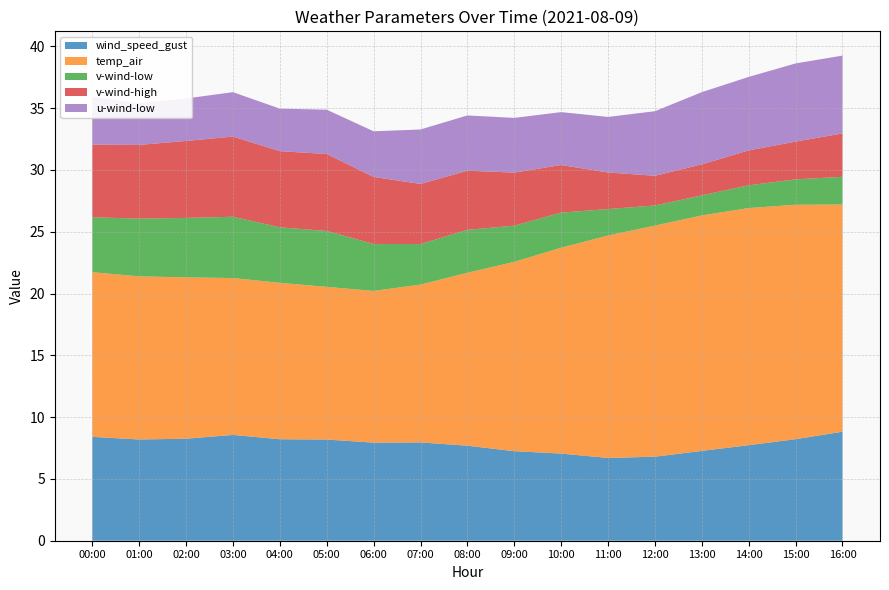

Reading left to right, list all the values displayed in this chart.

wind_speed_gust: 8.4	8.2	8.3	8.6	8.2	8.2	7.9	8.0	7.7	7.2	7.1	6.7	6.8	7.3	7.7	8.2	8.8
temp_air: 13.3	13.2	13.1	12.7	12.7	12.4	12.3	12.8	14.0	15.3	16.7	18.0	18.7	19.1	19.2	19.0	18.4
v-wind-low: 4.4	4.7	4.8	5.0	4.5	4.5	3.8	3.3	3.5	2.9	2.8	2.1	1.6	1.6	1.8	2.1	2.2
v-wind-high: 5.9	6.0	6.2	6.5	6.2	6.2	5.4	4.9	4.8	4.3	3.8	3.0	2.4	2.5	2.8	3.1	3.5
u-wind-low: 3.9	3.4	3.4	3.6	3.4	3.6	3.7	4.4	4.5	4.4	4.3	4.5	5.2	5.8	5.9	6.3	6.3